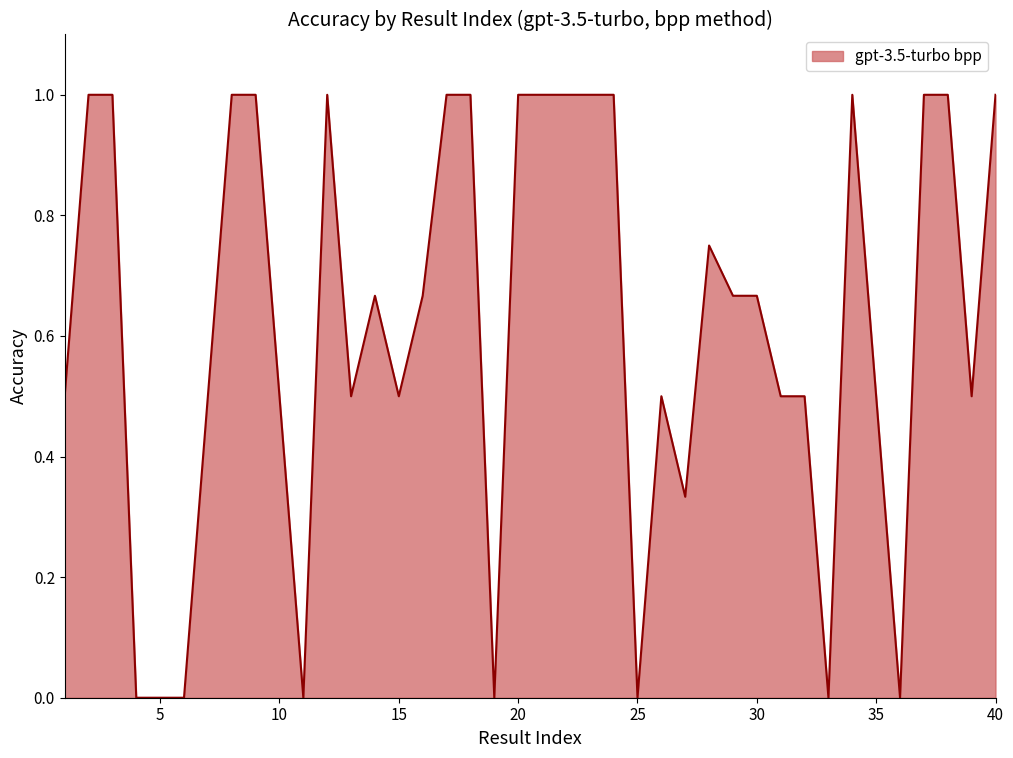

What is the greatest value displayed?

1.0